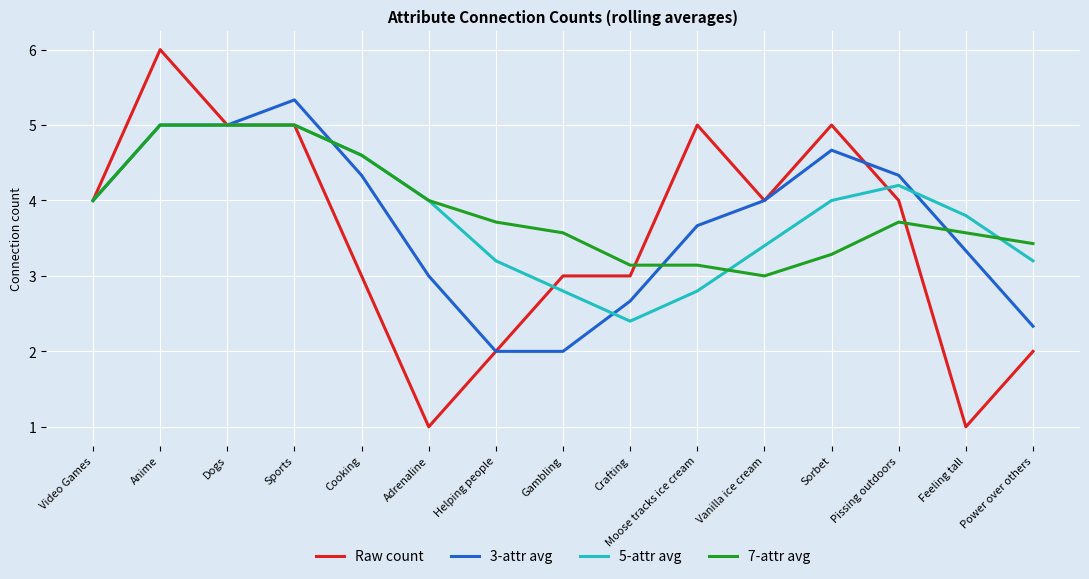

At Sorbet, list the series in order from smallest to largest.

7-attr avg, 5-attr avg, 3-attr avg, Raw count